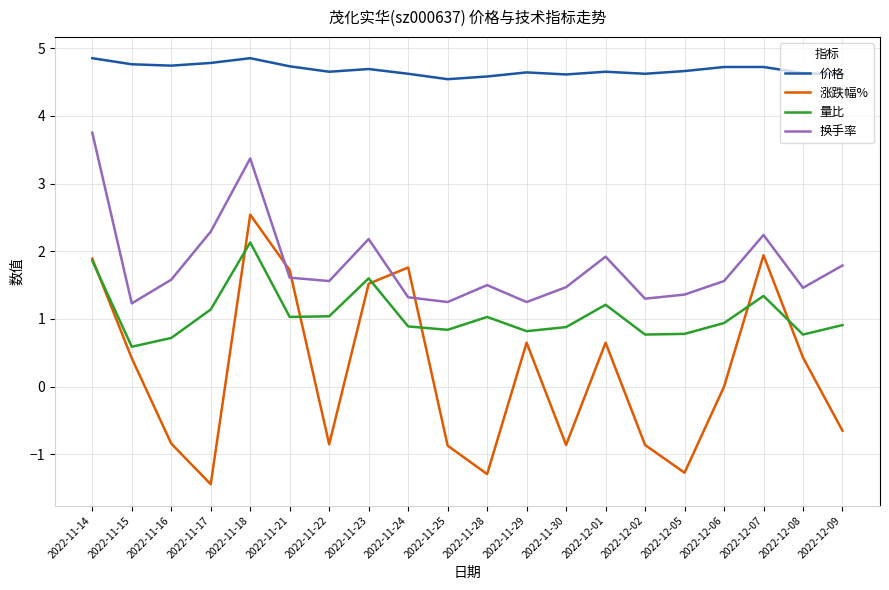

The value of 换手率 at 2022-11-29 is 1.8. True or false?

False